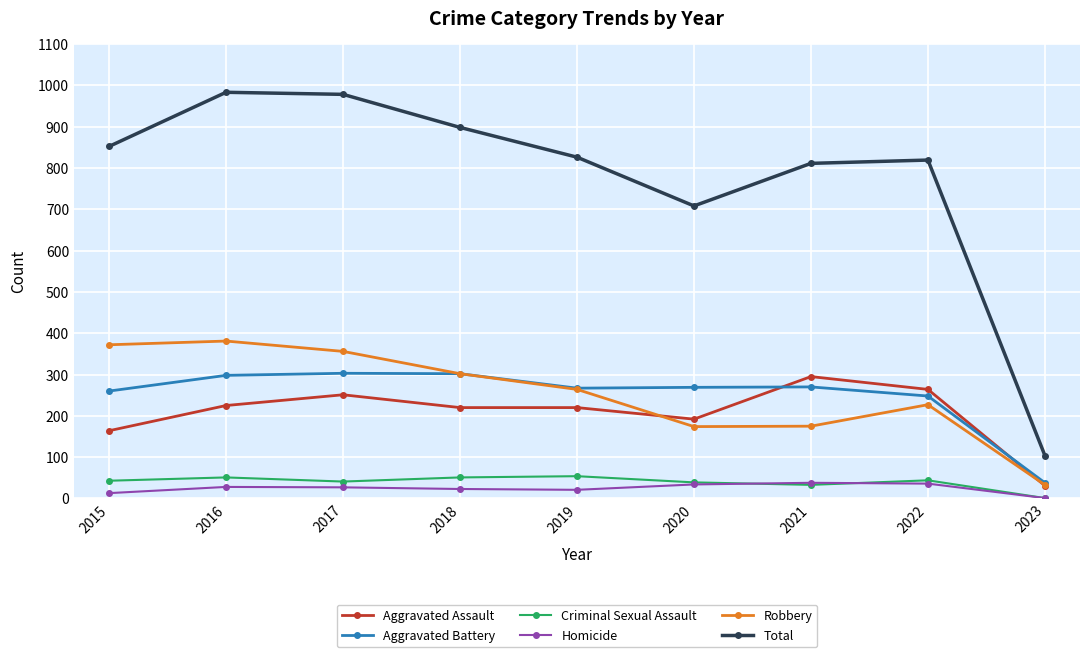

Which series has the widest spread of values?

Total